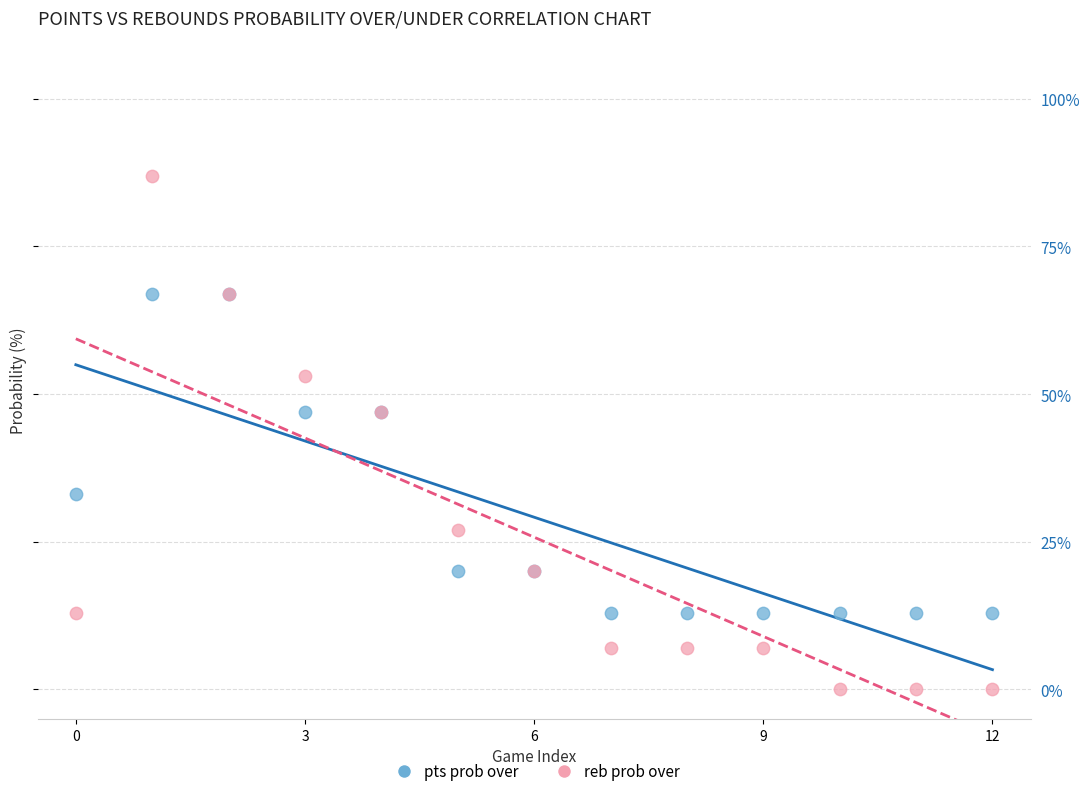

Which series reaches the maximum Y coordinate?

reb prob over